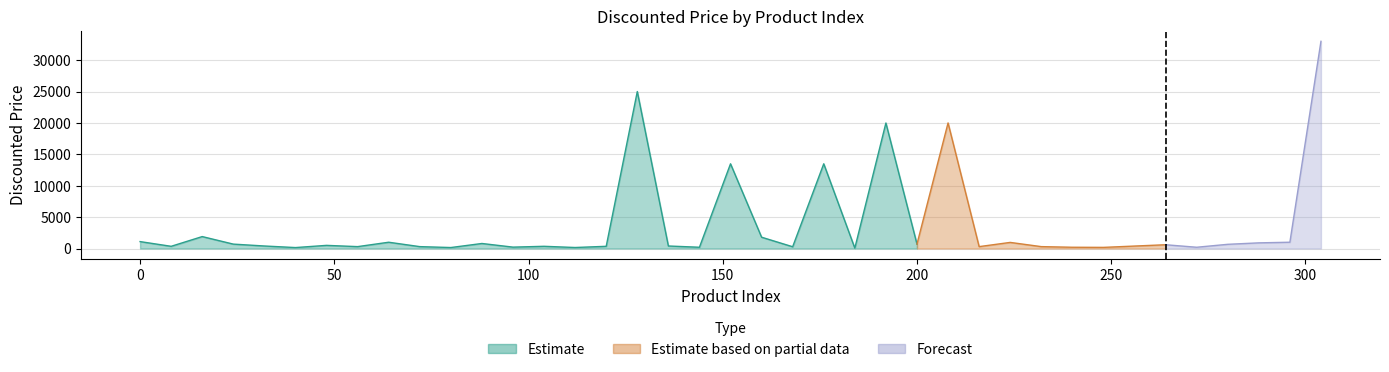

At which label does Forecast reach its peak?

304